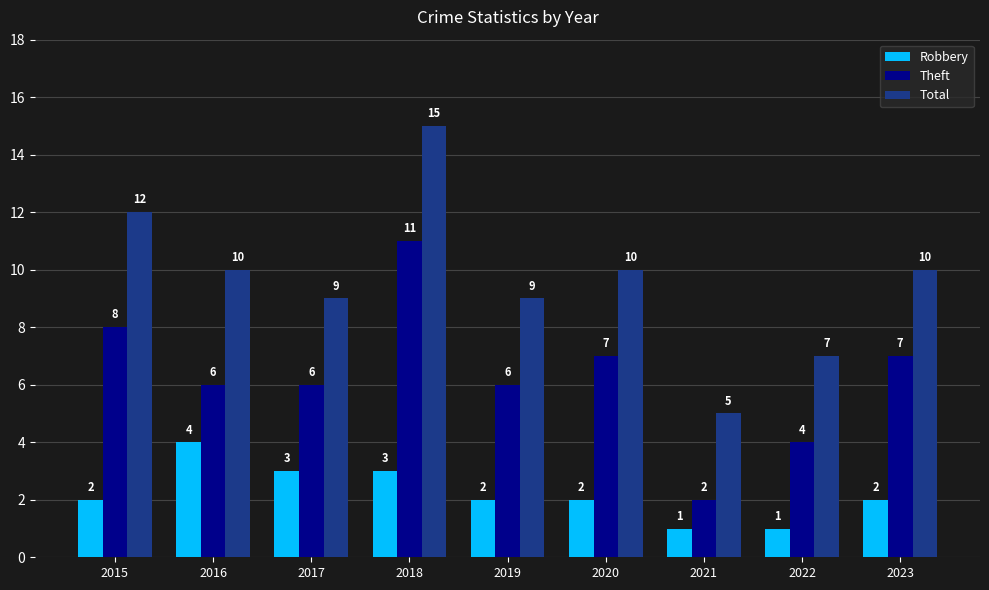

What is the smallest value displayed?

1